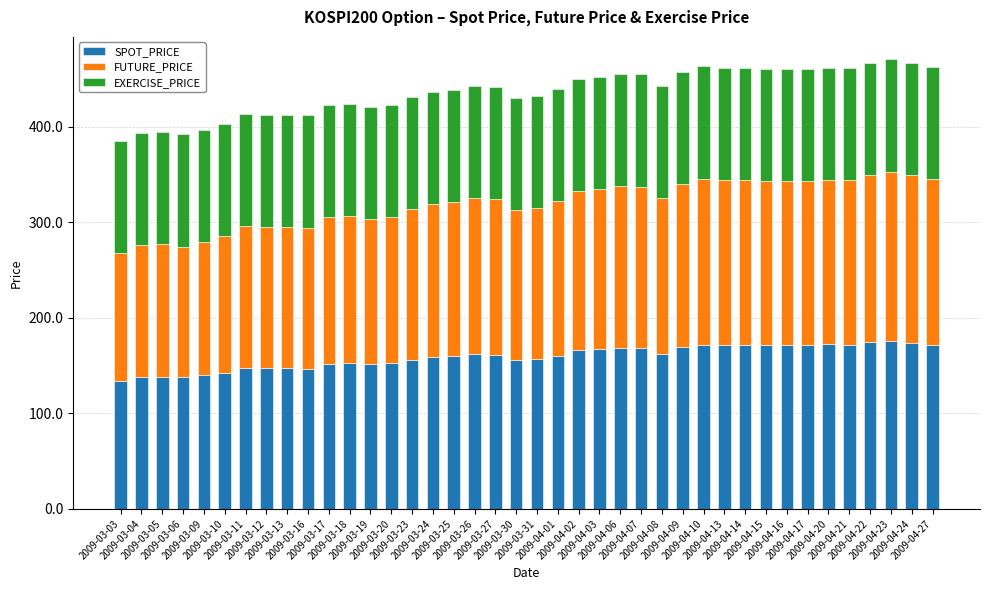

At which label is EXERCISE_PRICE closest to 117?

2009-03-03